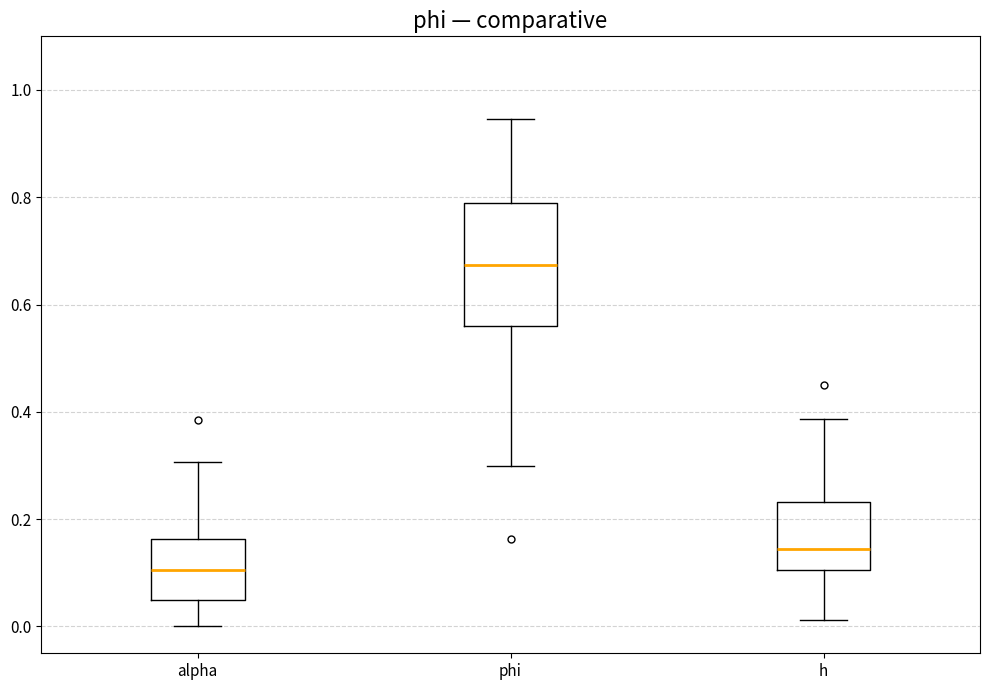

Which box is the tallest, from its lower edge to its upper edge?

phi